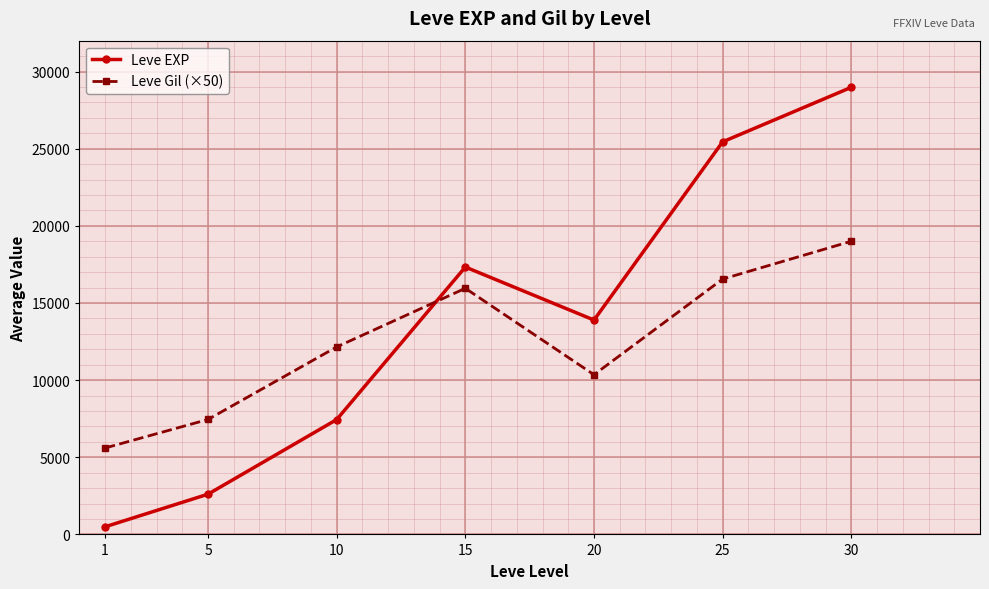

Where is the first local minimum for Leve EXP?

20